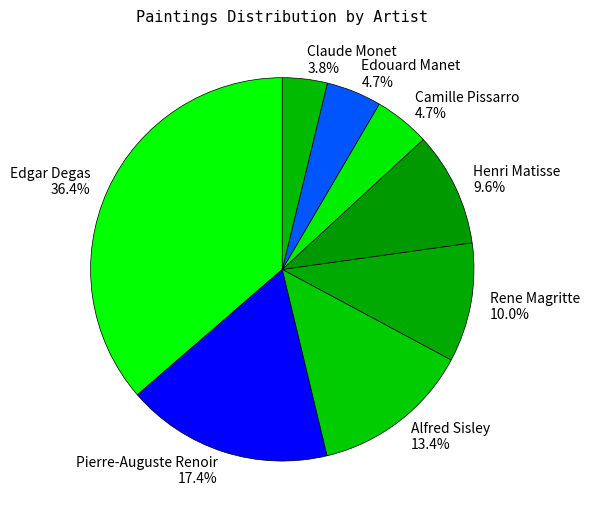

Is it true that Rene Magritte is 10% of the pie?

True